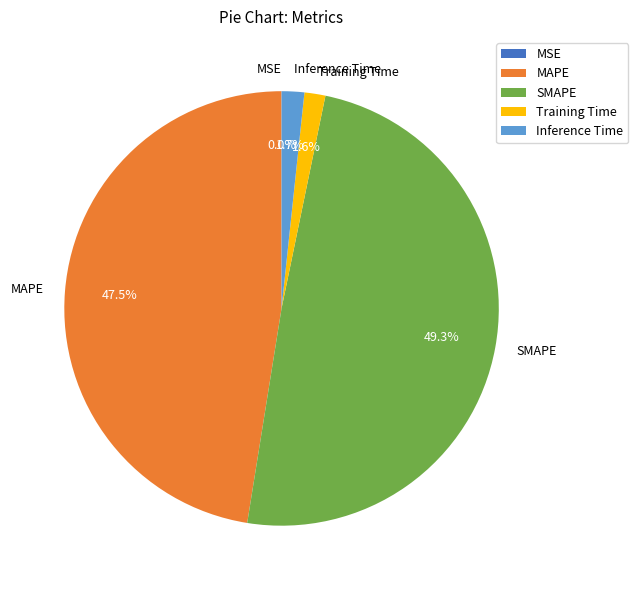

Is it true that SMAPE is 49% of the pie?

True